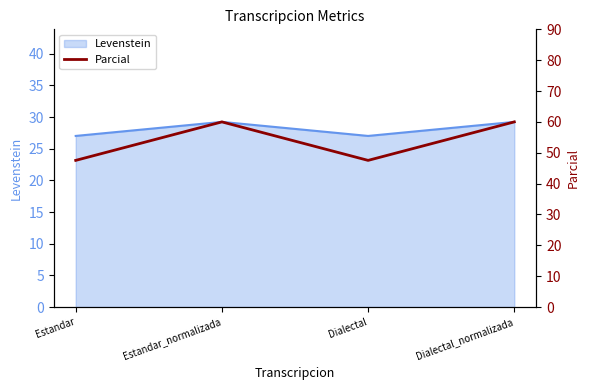

What is the label of the 3rd point from the right?

Estandar_normalizada